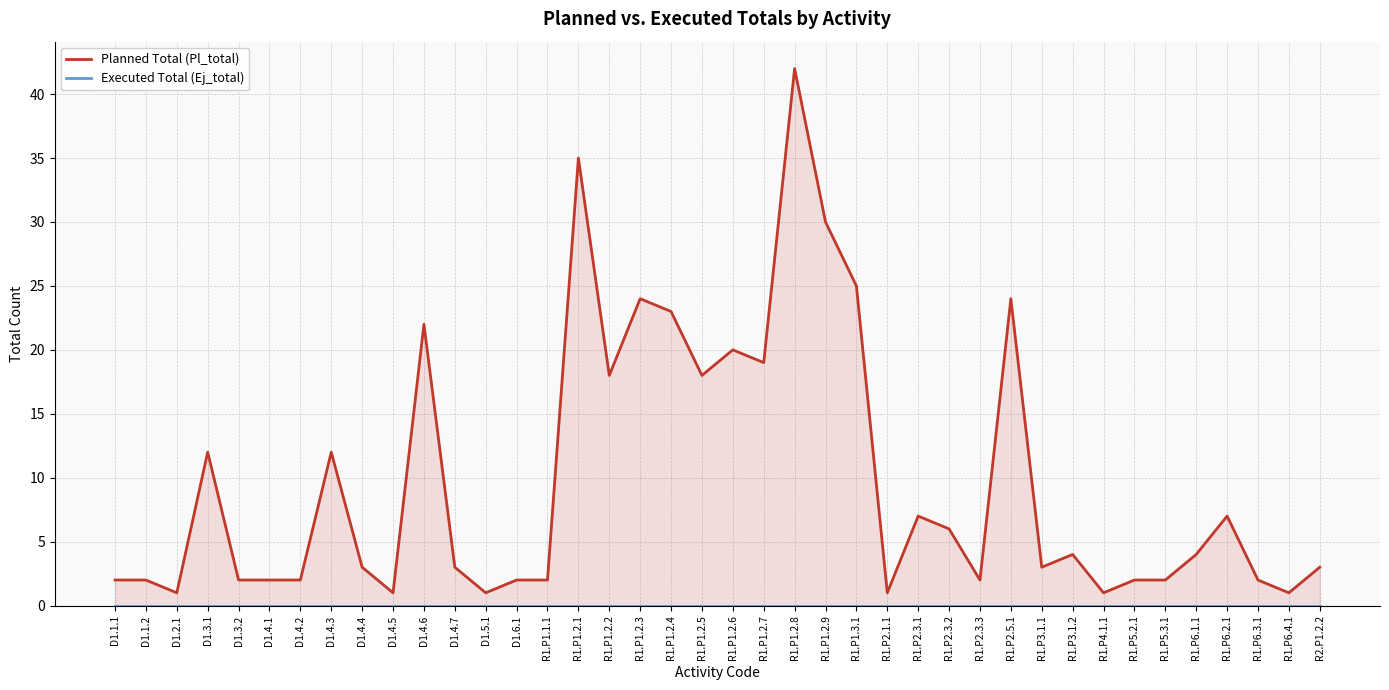

At D1.4.4, list the series in order from largest to smallest.

Planned Total (Pl_total), Executed Total (Ej_total)